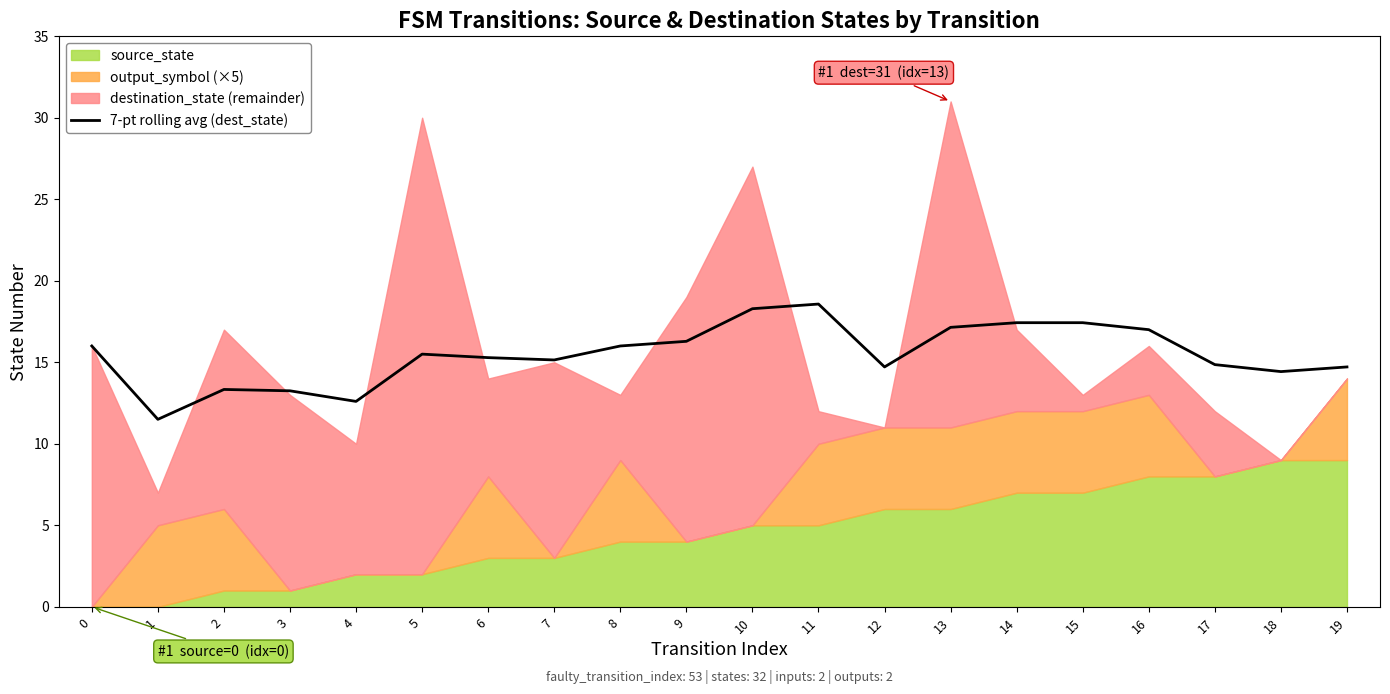

What is the ratio of the value at 15 to the value at 1?

1.5